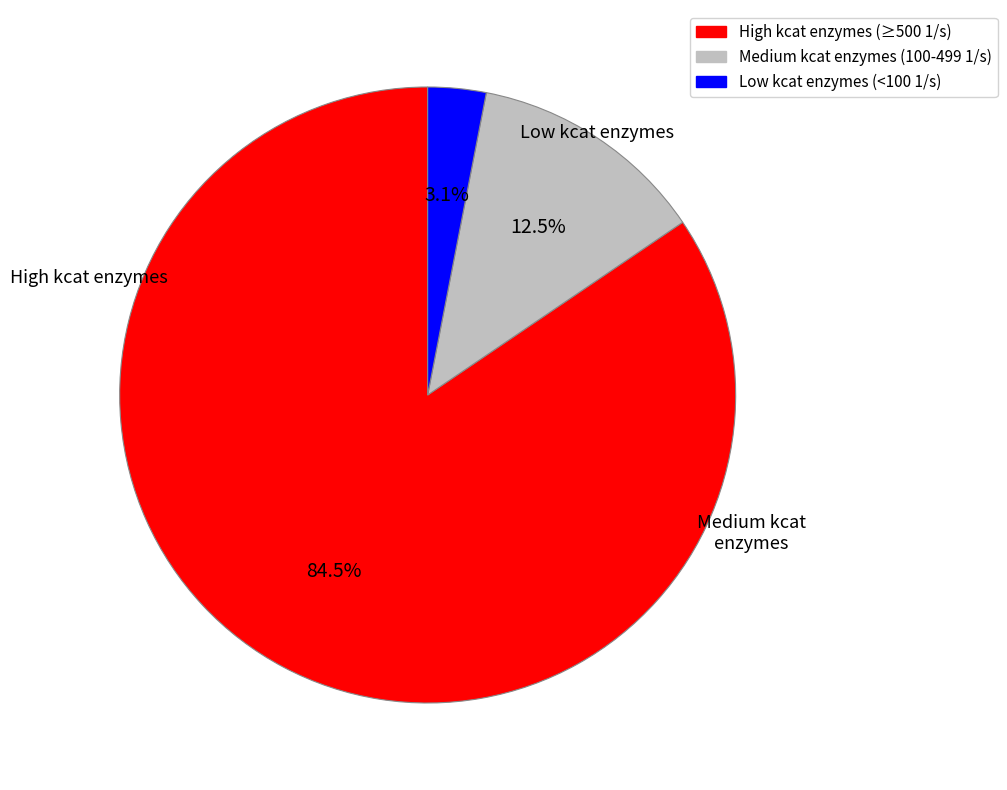

Is there any slice that represents more than half of the pie?

Yes